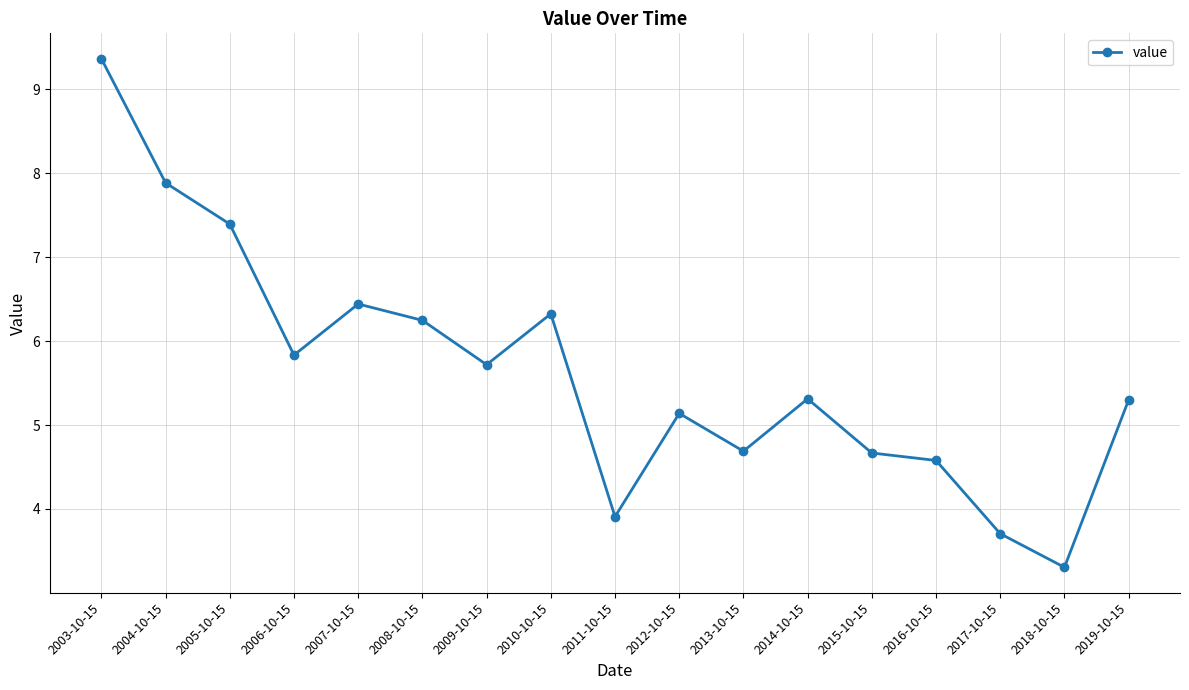

What is the minimum value shown in the chart?

3.3